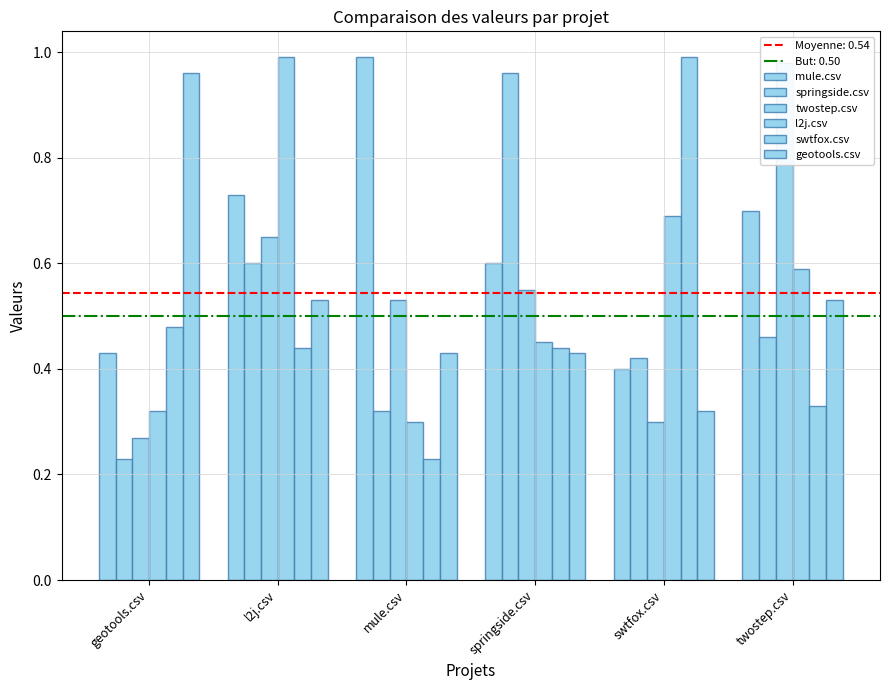

What position from the left is geotools.csv?

1